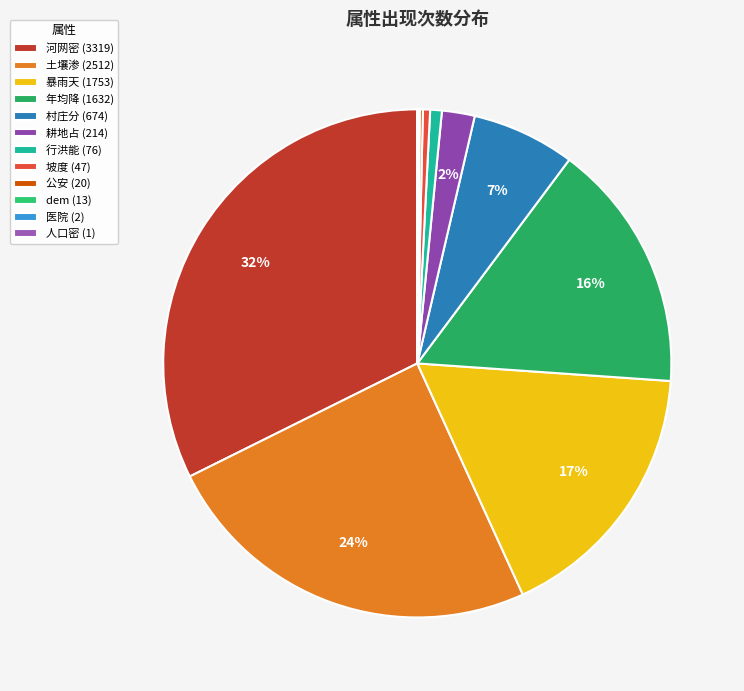

What portion of the pie excludes 土壤渗?

75.5%